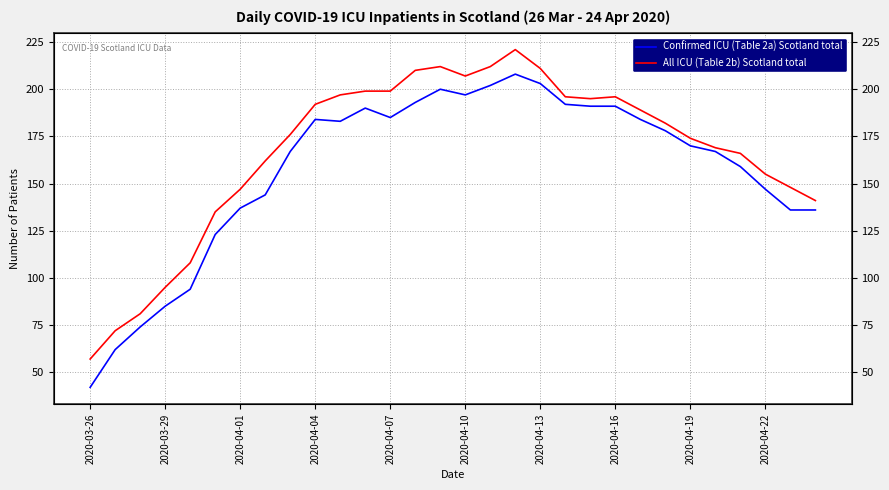

What is the approximate value of All ICU (Table 2b) Scotland total at 20, to the nearest 10?

200